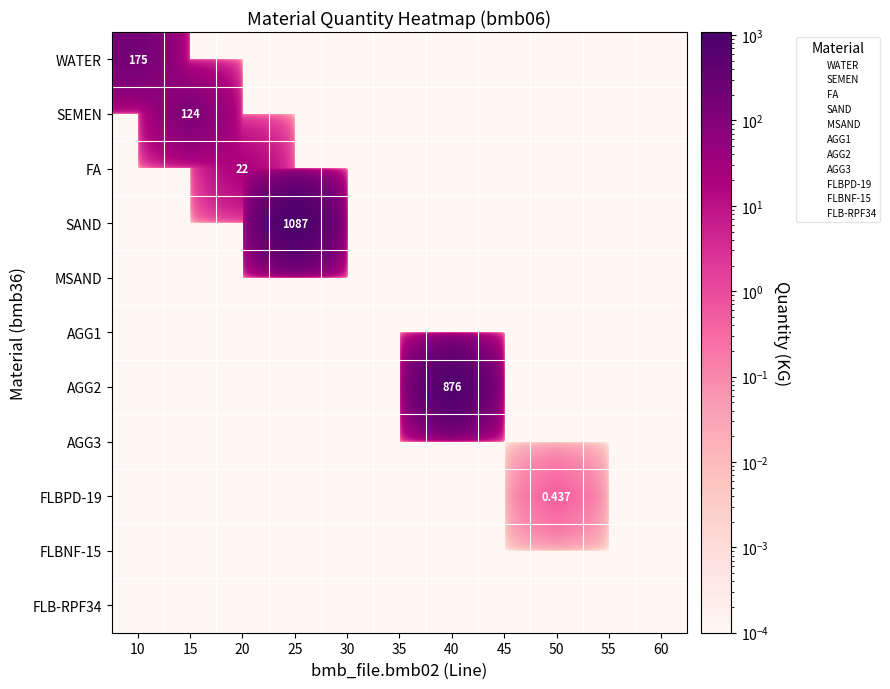

What is the difference between the highest and lowest values at 15?

124.0